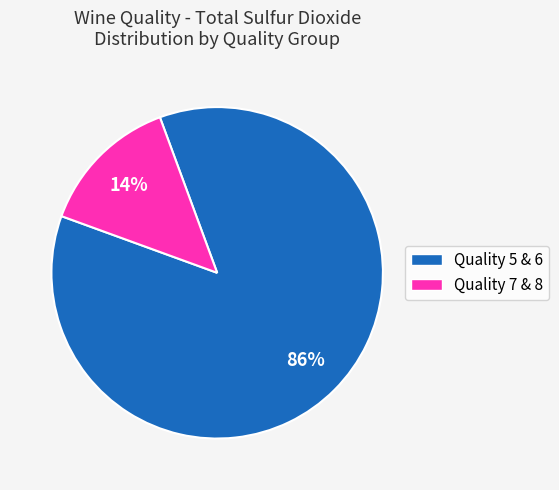

Which slice is the smallest?

Quality 7 & 8